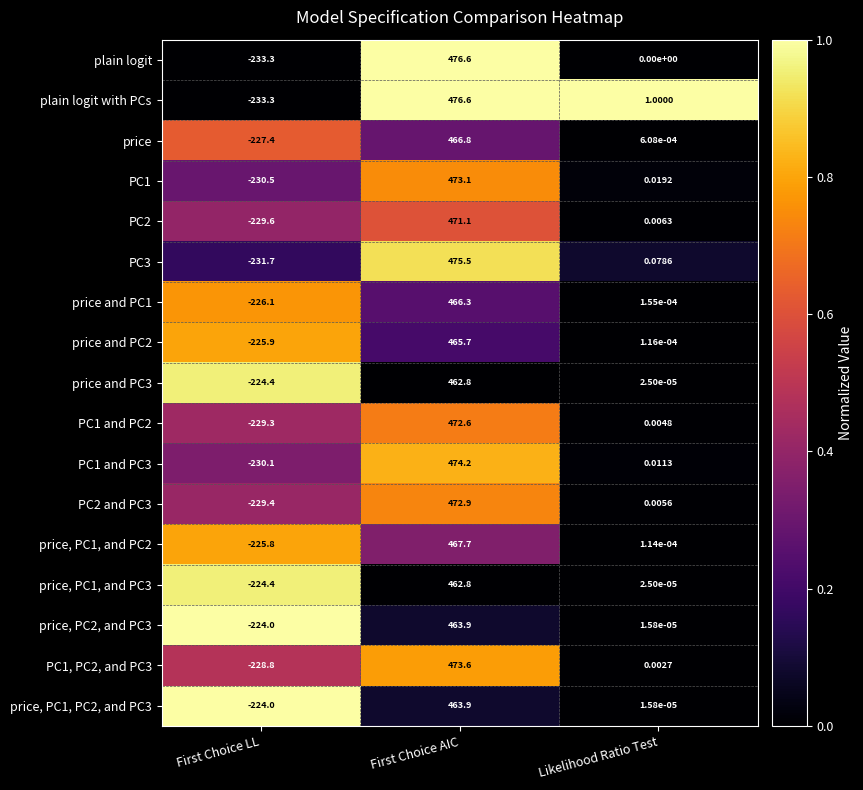

How many distinct data groups are displayed?

17